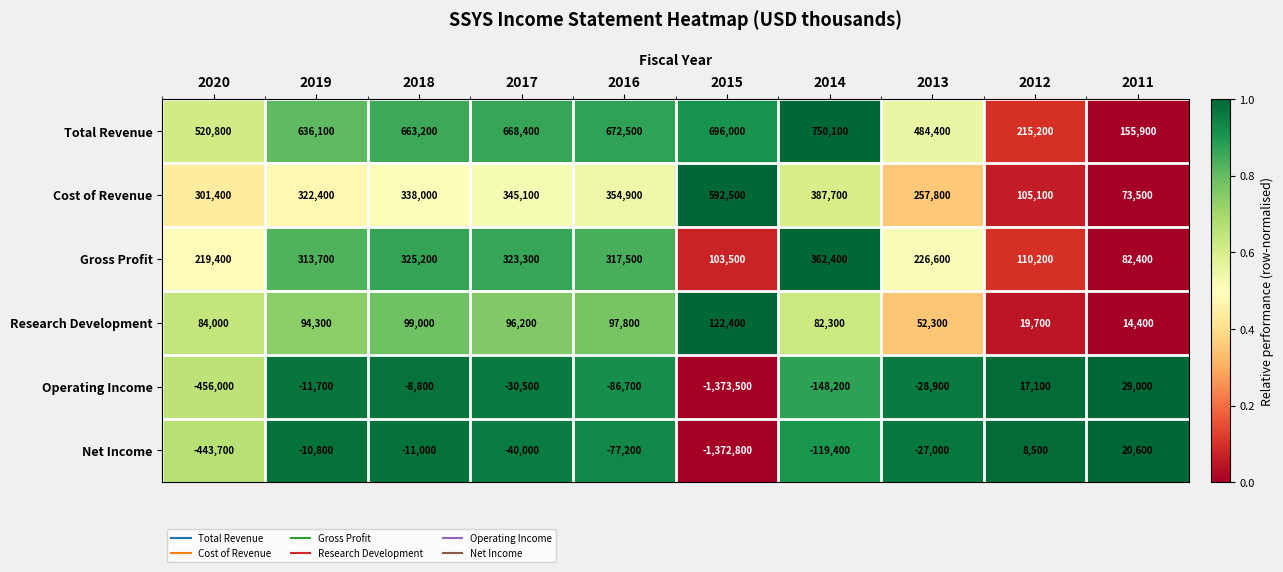

At which category is the sum across all series the highest?

2018